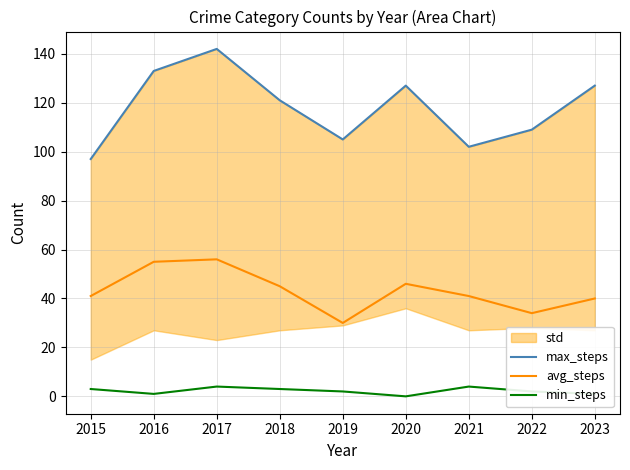

True or false: max_steps has more than 2 interior local peaks.

False